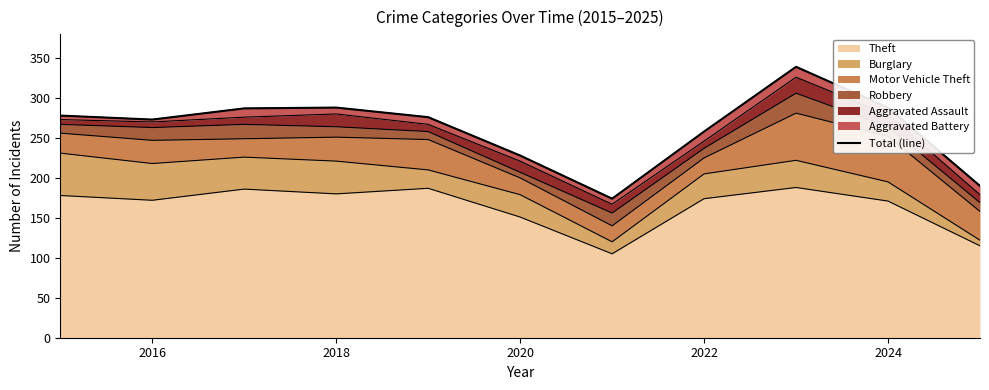

Reading left to right, extract all data points from this chart.

278	273	287	288	276	228	174	258	339	288	190